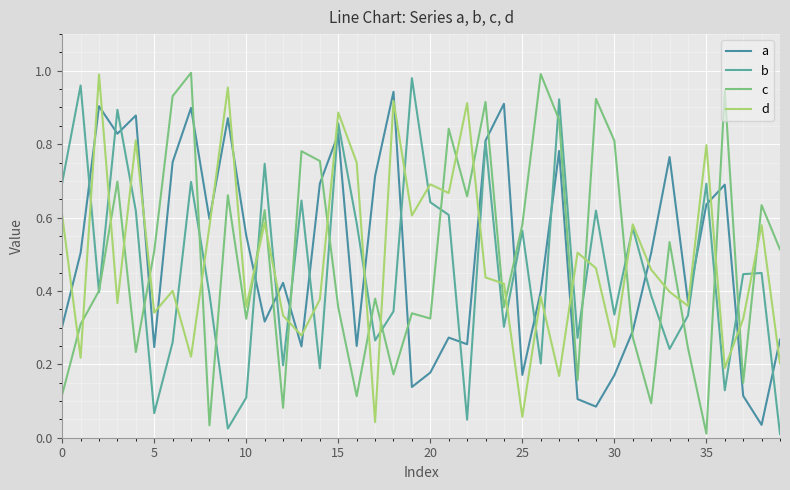

Does the chart display data point markers on the line(s)?

No